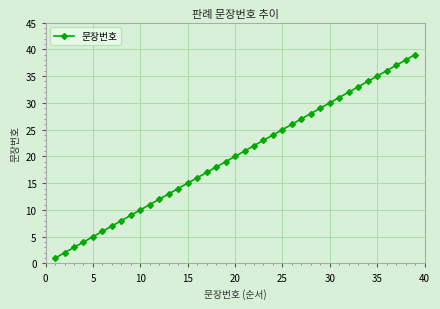

What is the greatest value displayed?

39